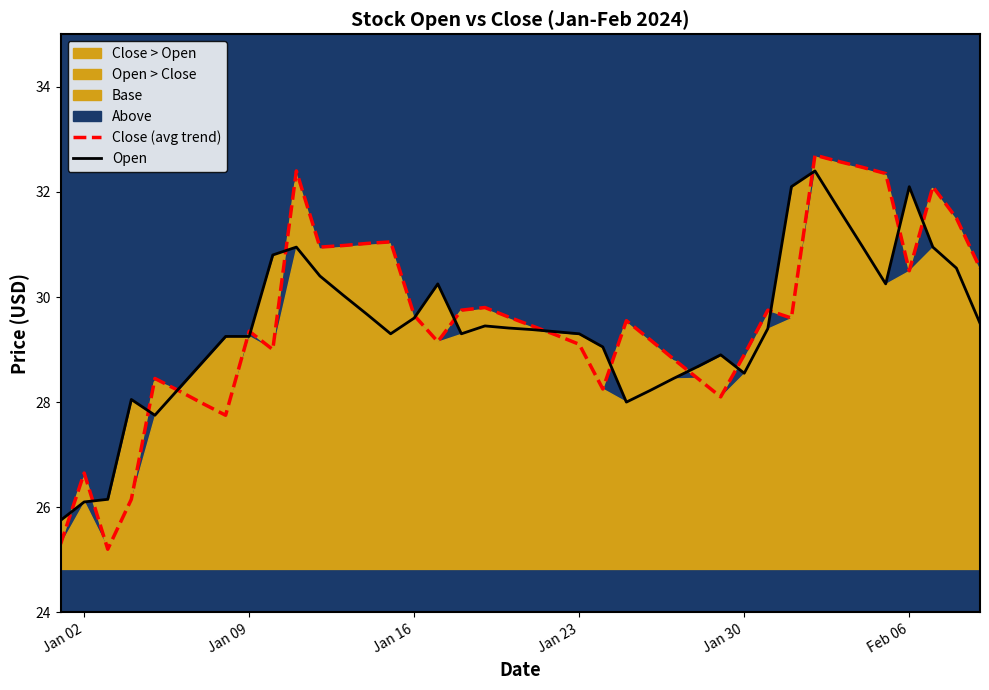

What is the lowest value of the Open series?

25.8